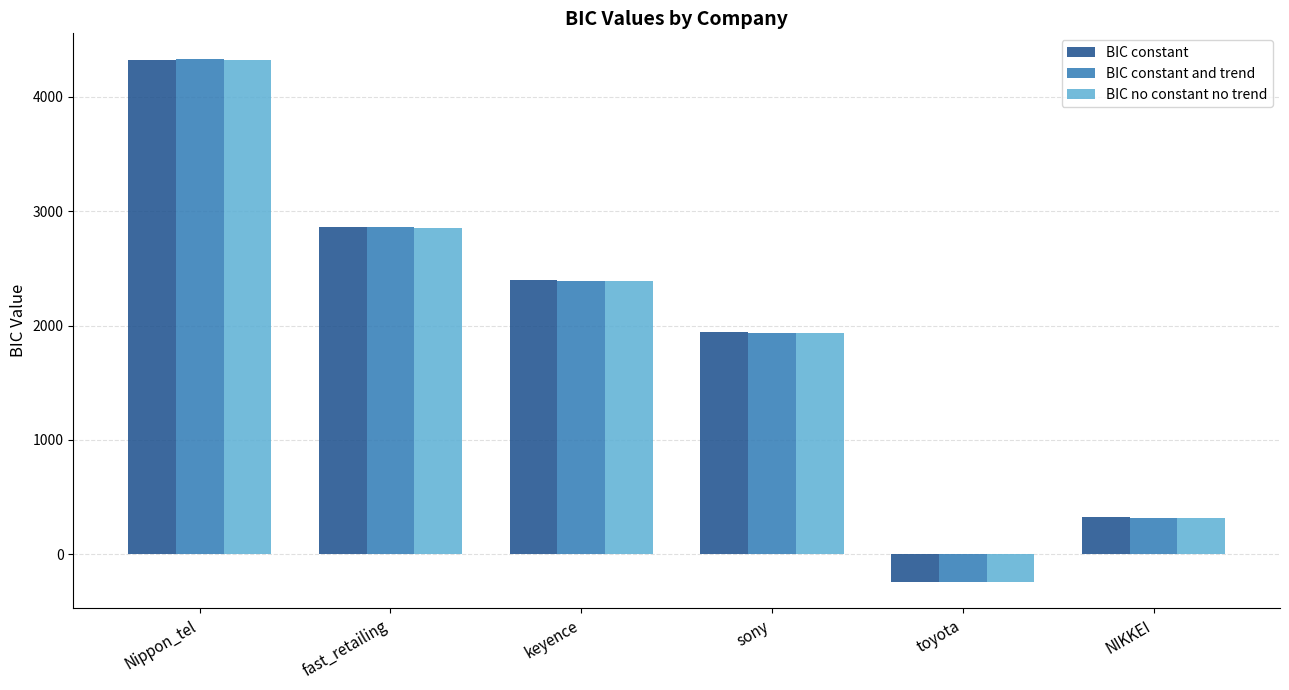

How many data points in BIC constant and trend are above 2392?

3